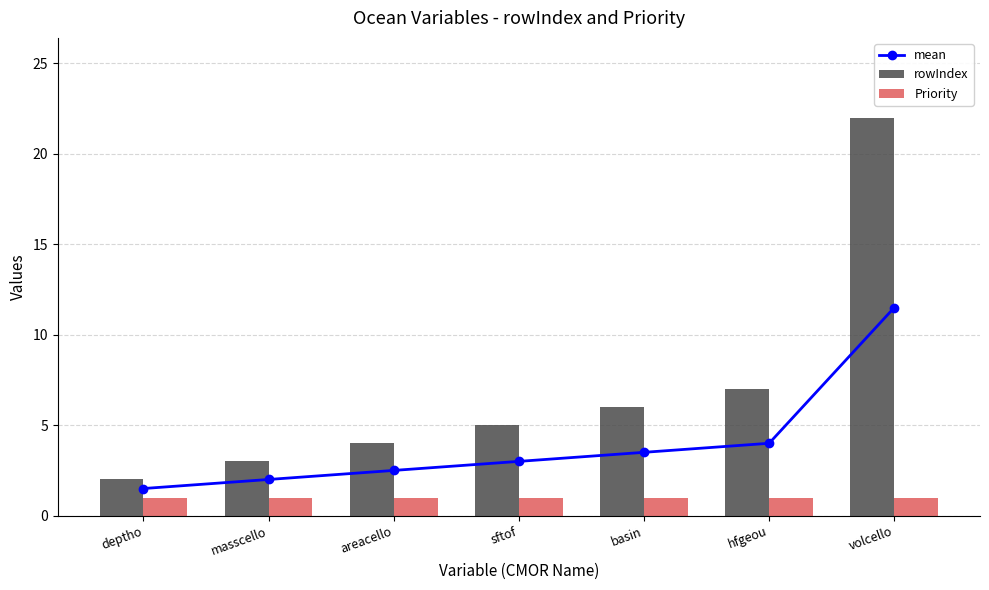

Reading left to right, list all the values displayed in this chart.

mean: deptho=1.5	masscello=2.0	areacello=2.5	sftof=3.0	basin=3.5	hfgeou=4.0	volcello=11.5
rowIndex: deptho=2.0	masscello=3.0	areacello=4.0	sftof=5.0	basin=6.0	hfgeou=7.0	volcello=22.0
Priority: deptho=1.0	masscello=1.0	areacello=1.0	sftof=1.0	basin=1.0	hfgeou=1.0	volcello=1.0